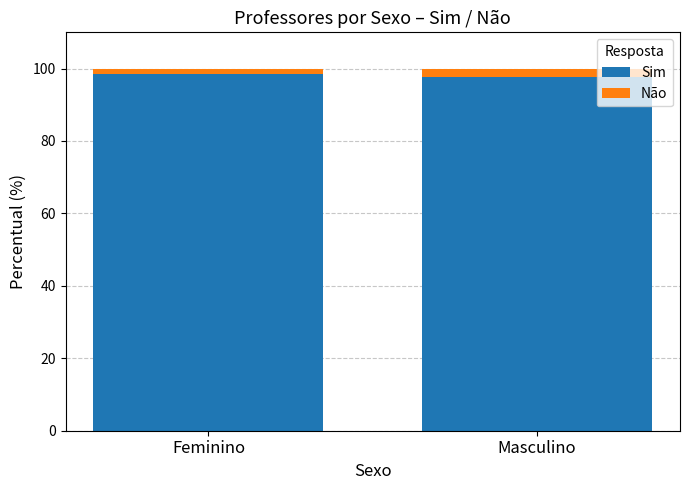

What is the average value of the Sim series?

98.1